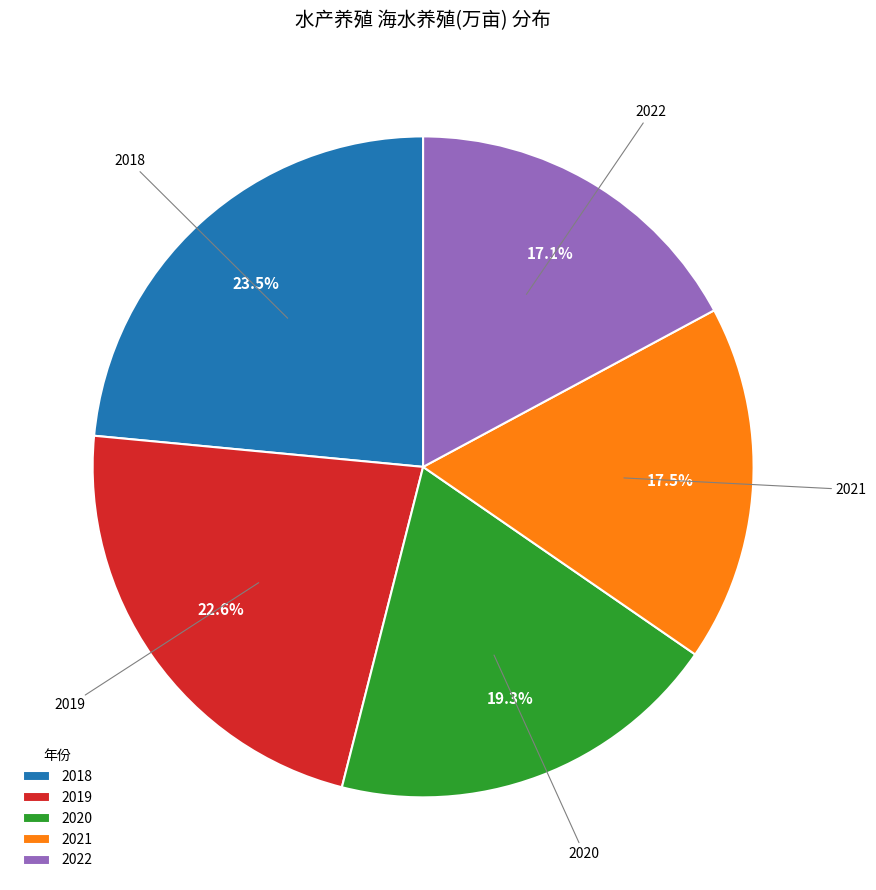

Approximately how many times larger is the value at 2022 compared to 2021?

1.0